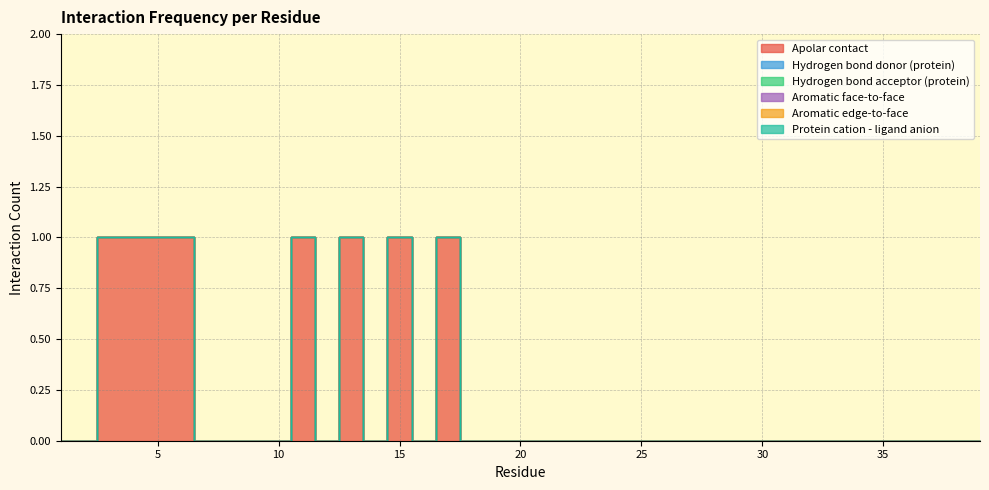

True or false: Aromatic face-to-face and Hydrogen bond acceptor (protein) intersect in this chart.

False